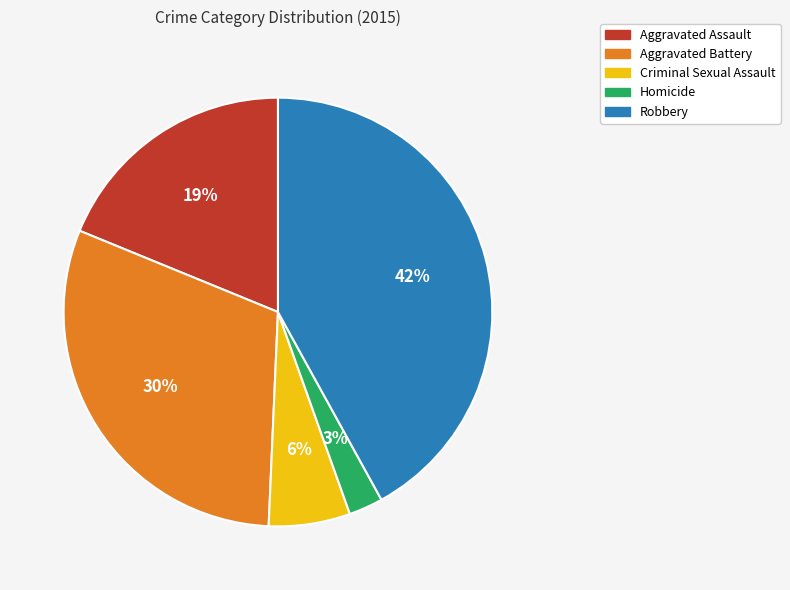

Is it true that Homicide is 3% of the pie?

True